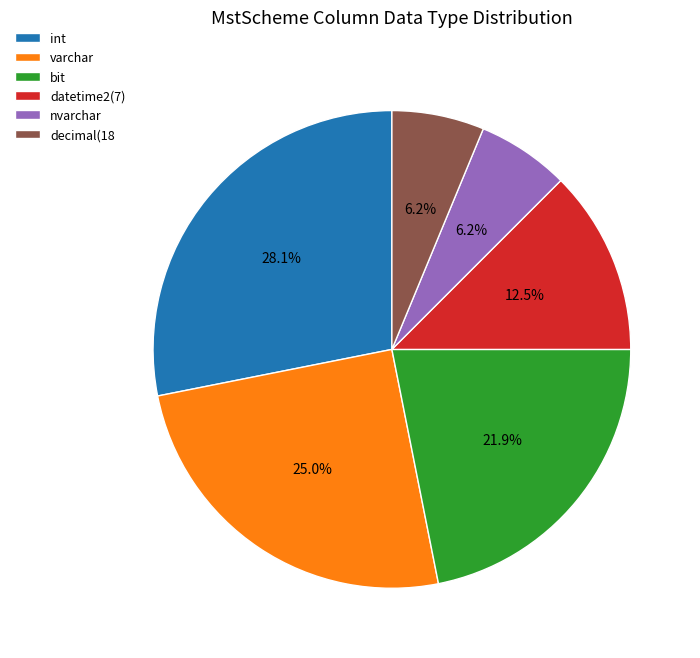

What is the largest slice in the pie chart?

int